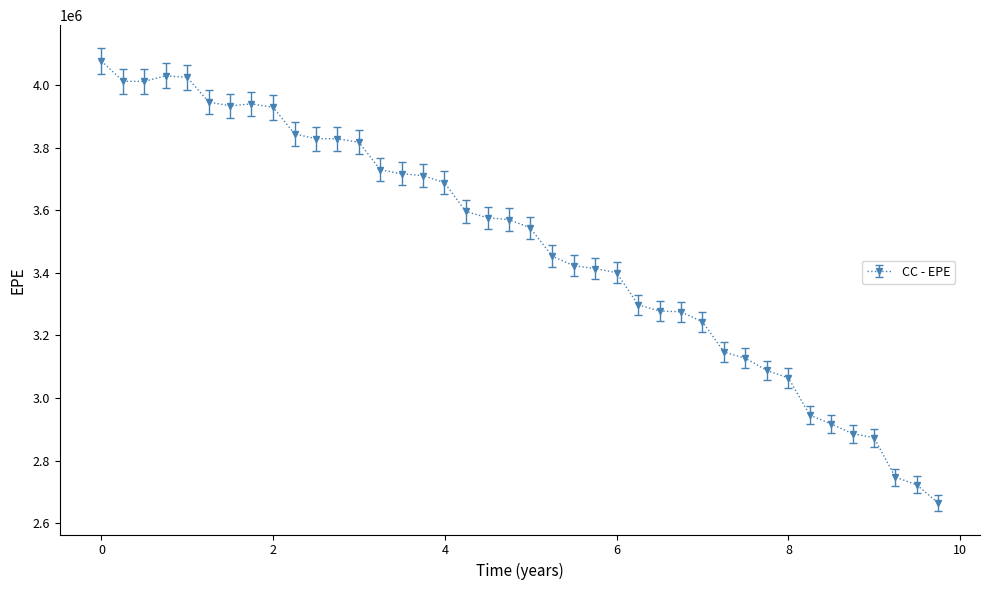

True or false: there are more than 0 points higher than both neighbors.

True